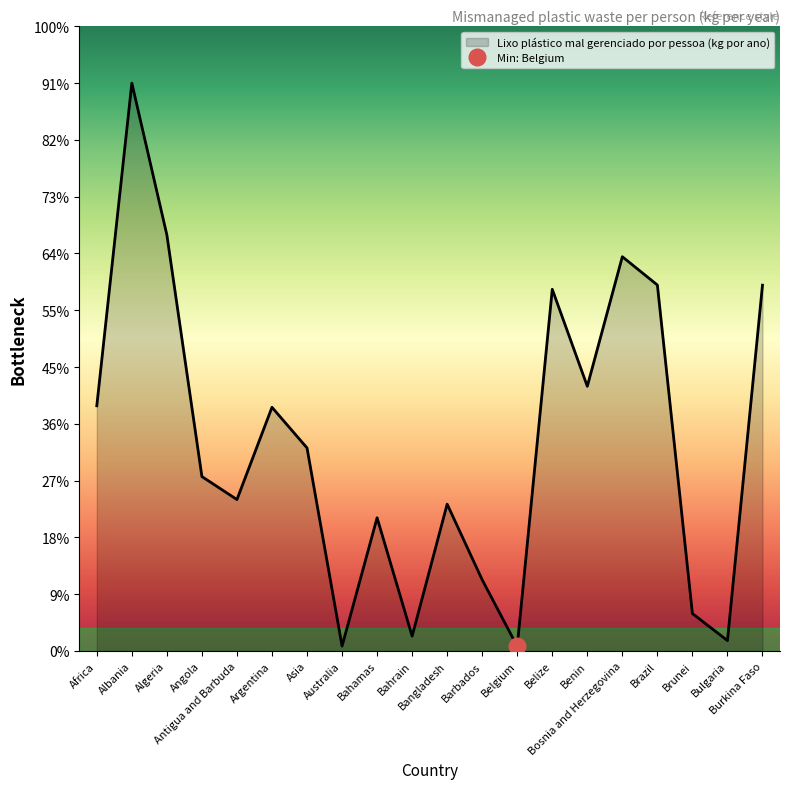

Rank the categories by value from lowest to highest.

Belgium, Australia, Bulgaria, Bahrain, Brunei, Barbados, Bahamas, Bangladesh, Antigua and Barbuda, Angola, Asia, Argentina, Africa, Benin, Belize, Burkina Faso, Brazil, Bosnia and Herzegovina, Algeria, Albania